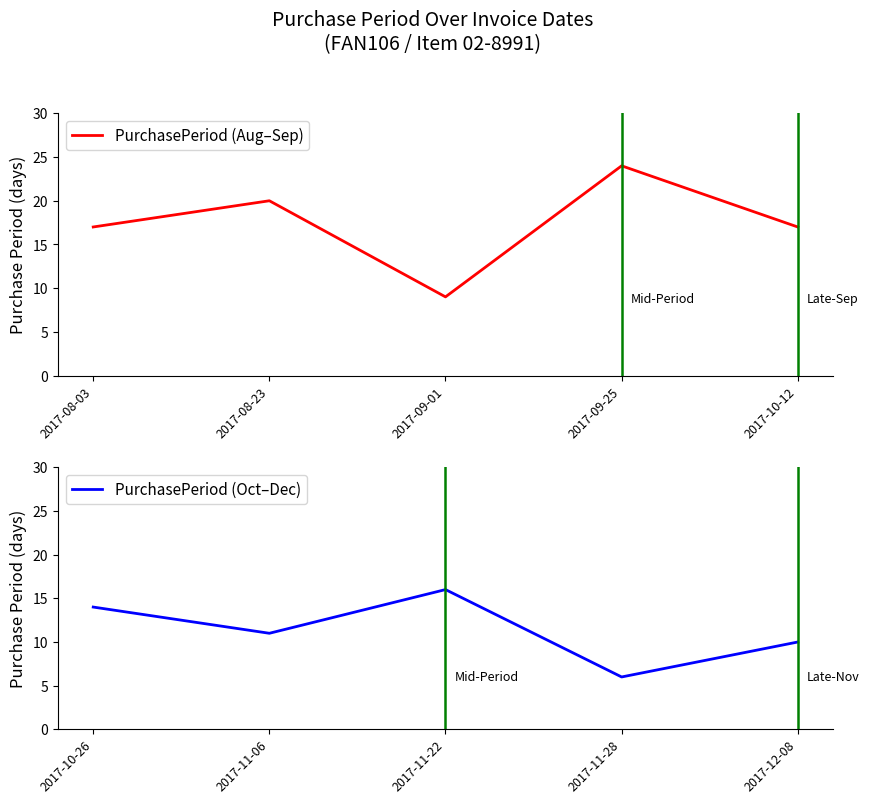

True or false: PurchasePeriod (Aug–Sep) has a value of 26 at 2017-10-12.

False